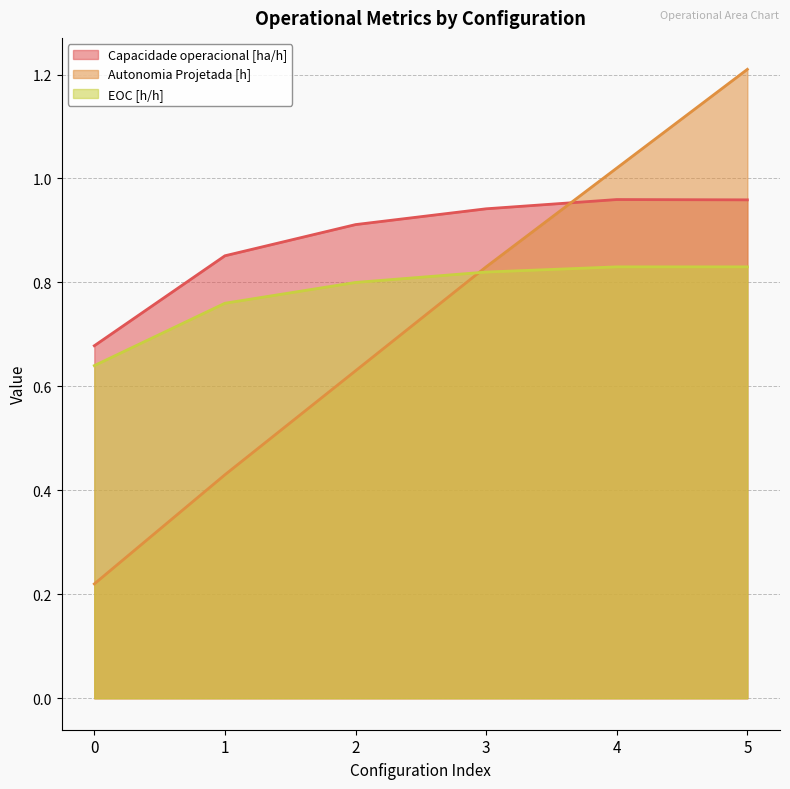

Read the EOC [h/h] value at 0.

0.6